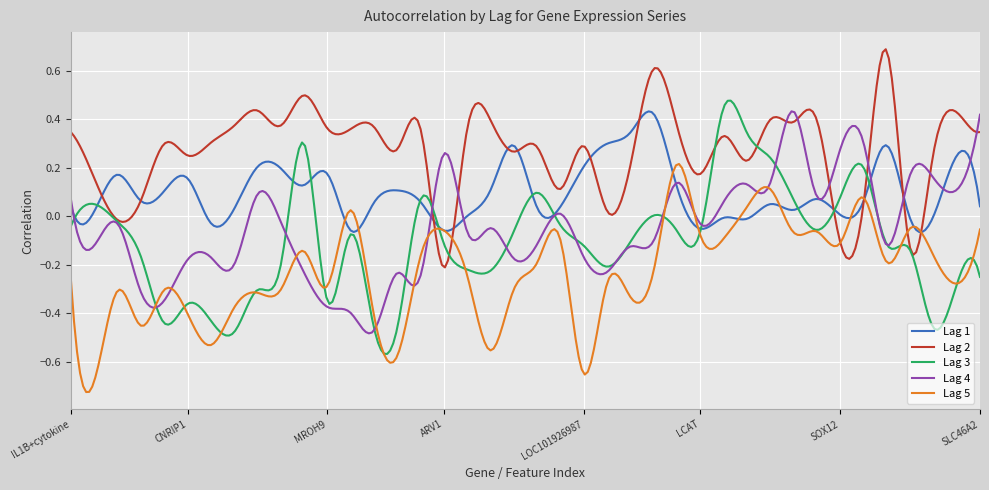

Which series has the largest total across all categories?

Lag 2